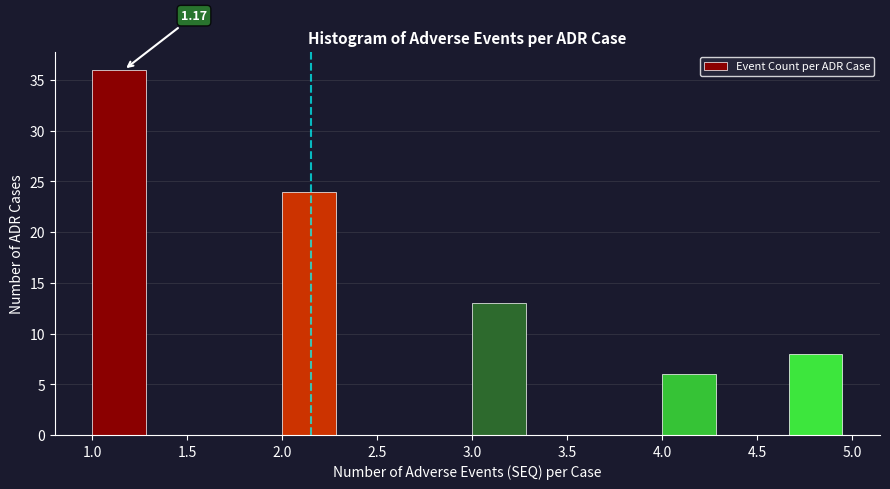

Which range on the x-axis has the tallest bar?

1.00 to 1.35